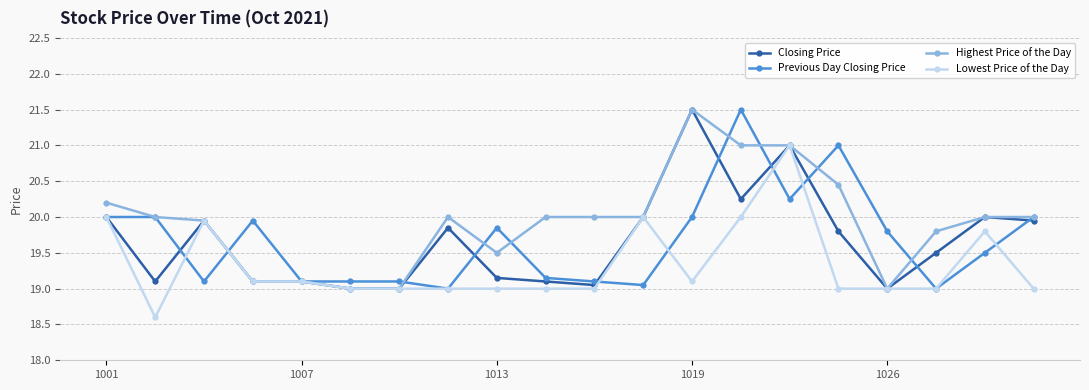

Does the chart display data point markers on the line(s)?

Yes